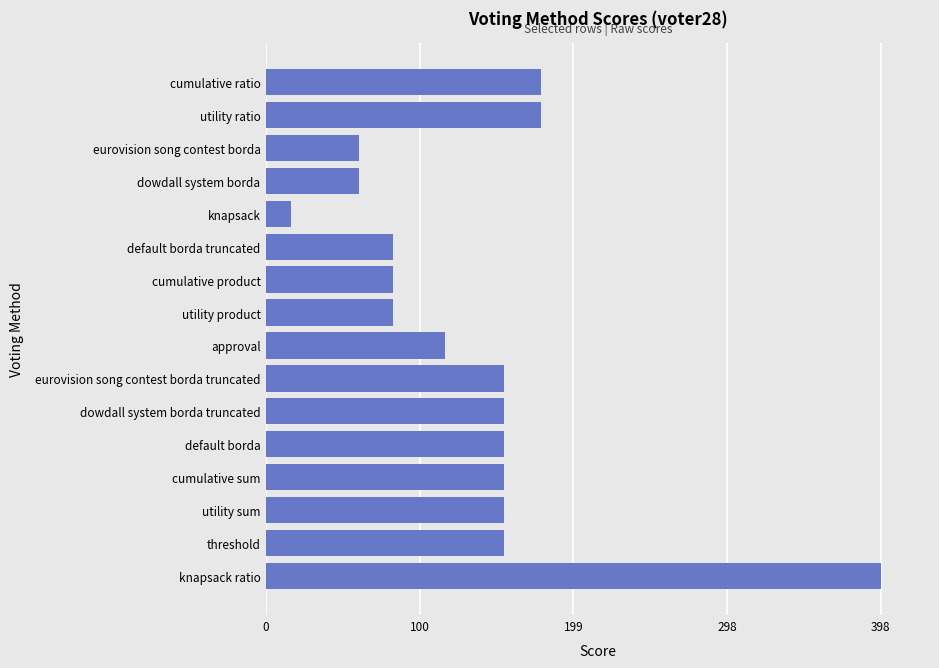

Reading bottom to top, what are all the values shown in this chart?

398	154	154	154	154	154	154	116	82	82	82	16	60	60	178	178